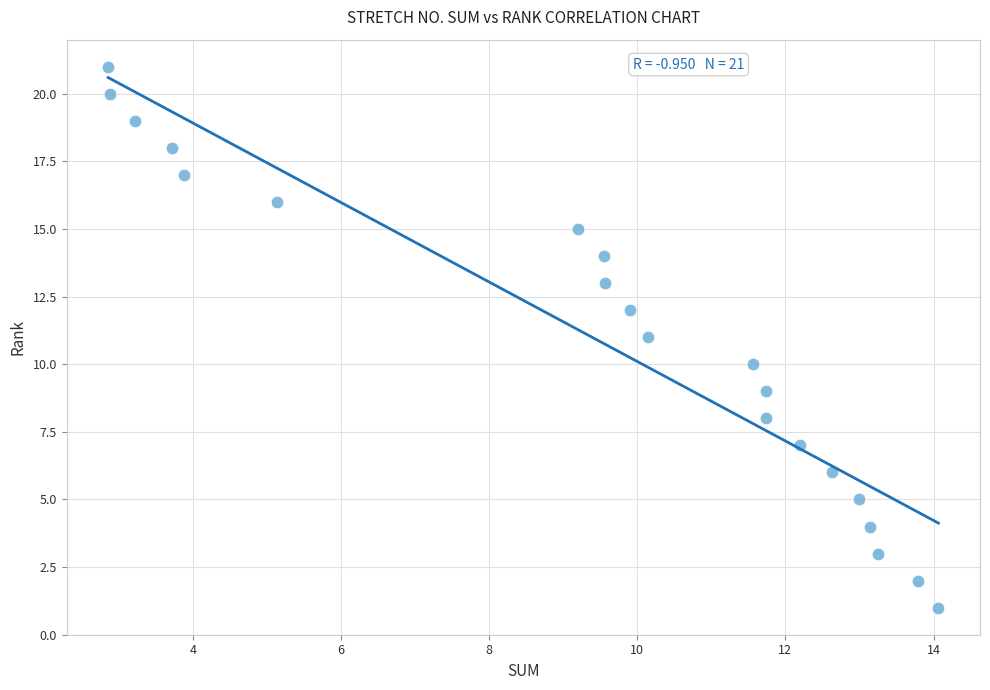

What is the range of Y values (max minus min)?

20